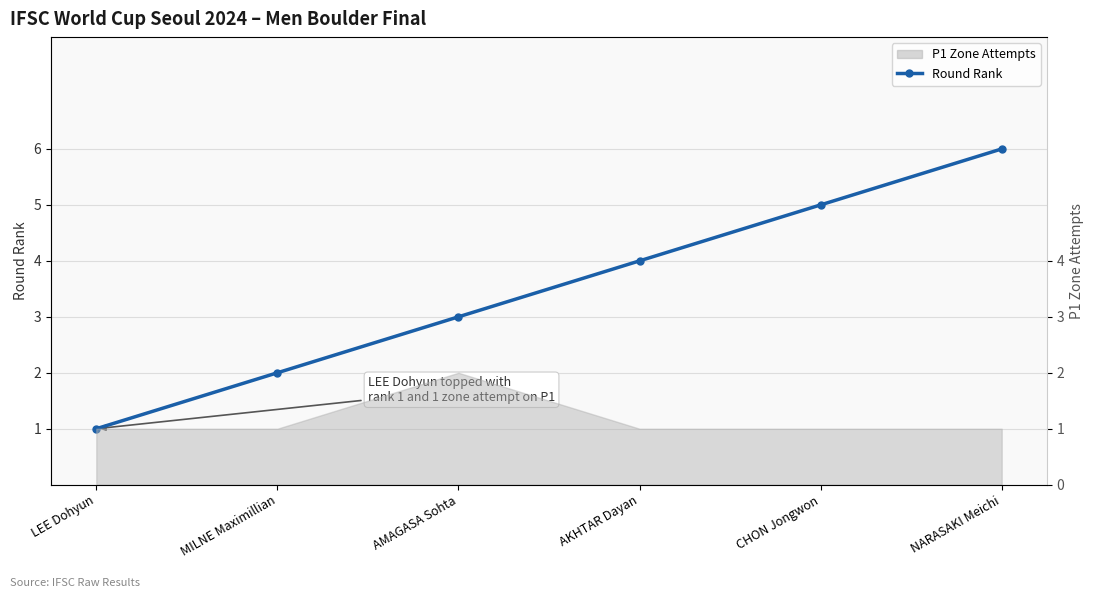

Rank the categories by value from lowest to highest.

LEE Dohyun, MILNE Maximillian, AMAGASA Sohta, AKHTAR Dayan, CHON Jongwon, NARASAKI Meichi